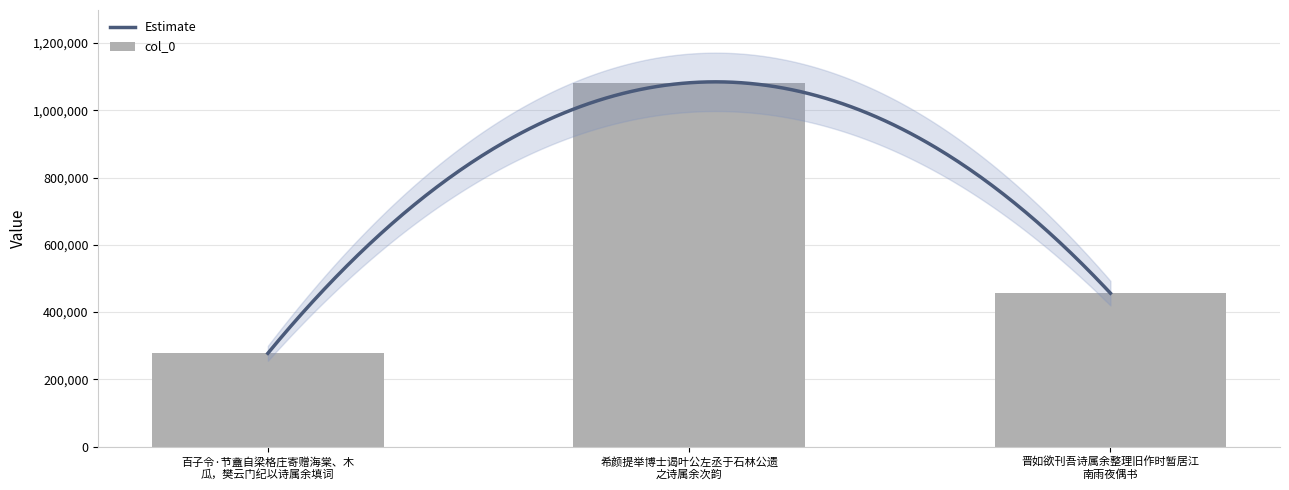

The value at 晋如欲刊吾诗属余整理旧作时暂居江 南雨夜偶书 is 719842. True or false?

False